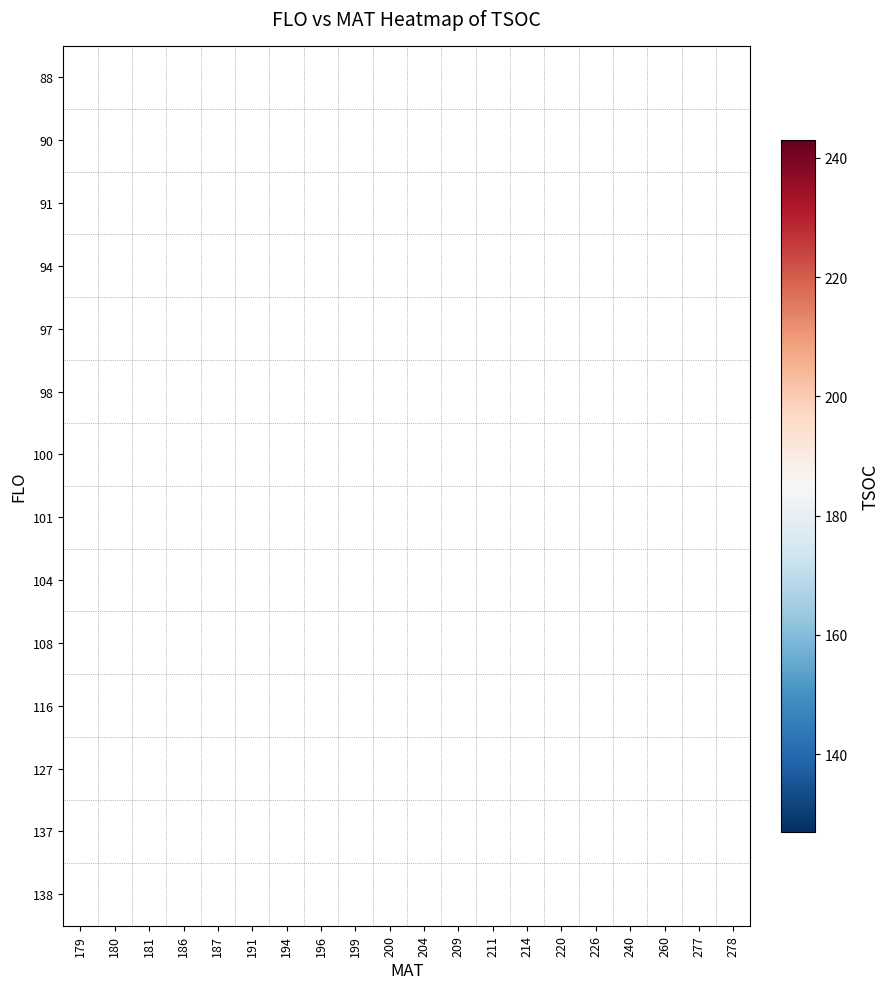

What is the greatest value displayed?

243.0